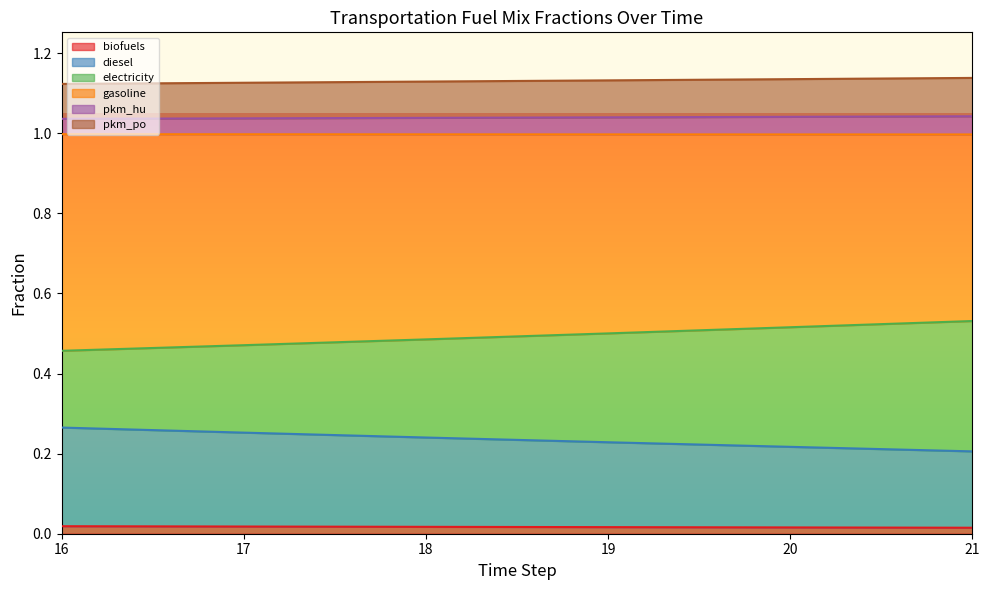

True or false: frac_trns_fuelmix_road_light_diesel has a value of 0.3 at 16.

True